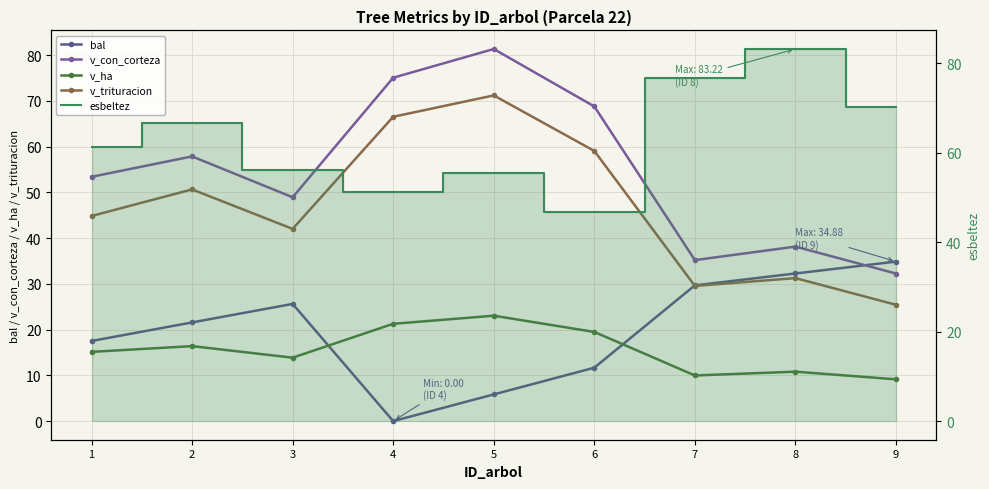

True or false: esbeltez and v_ha intersect in this chart.

False